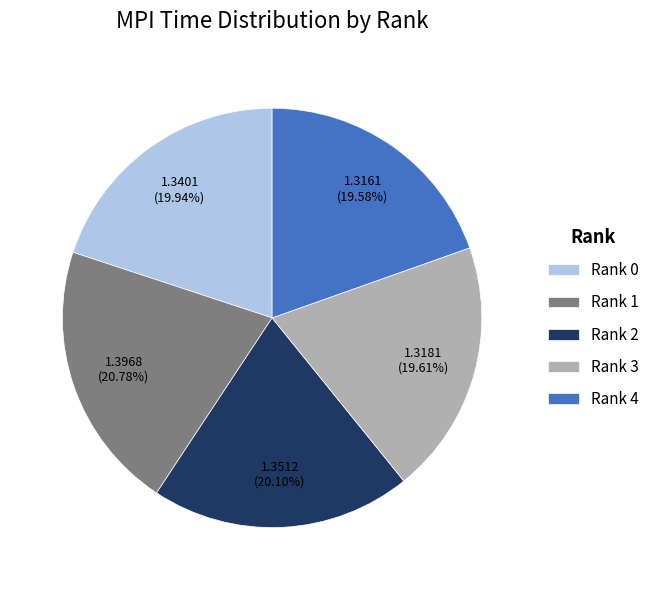

Count the number of slices in the pie.

5